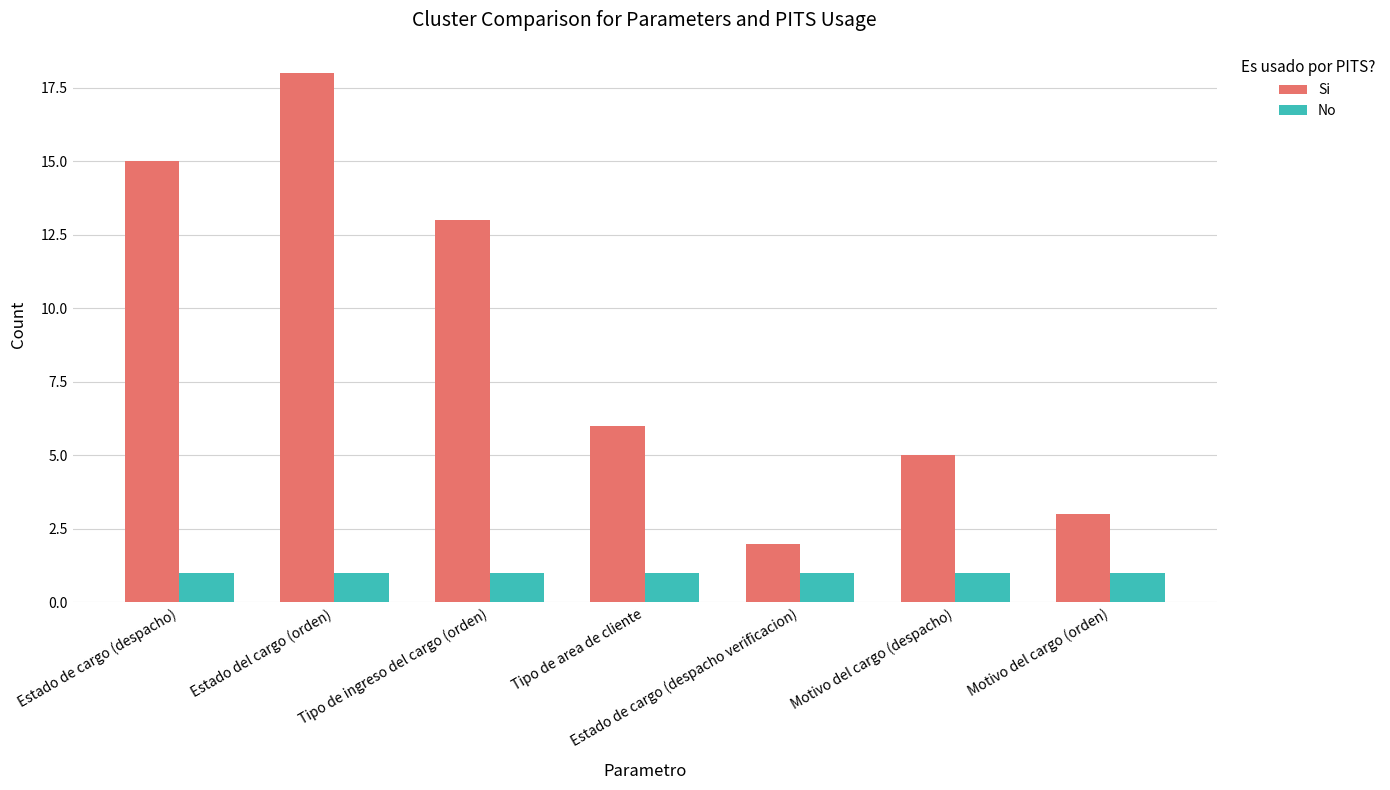

How many groups of bars are there?

7